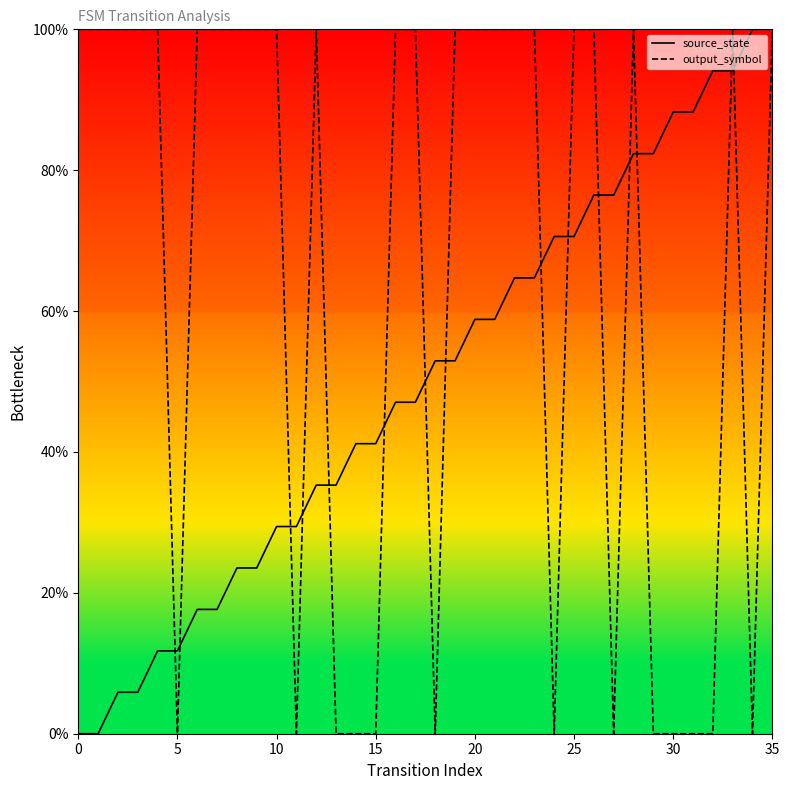

At how many categories does at least one series exceed 32?

34